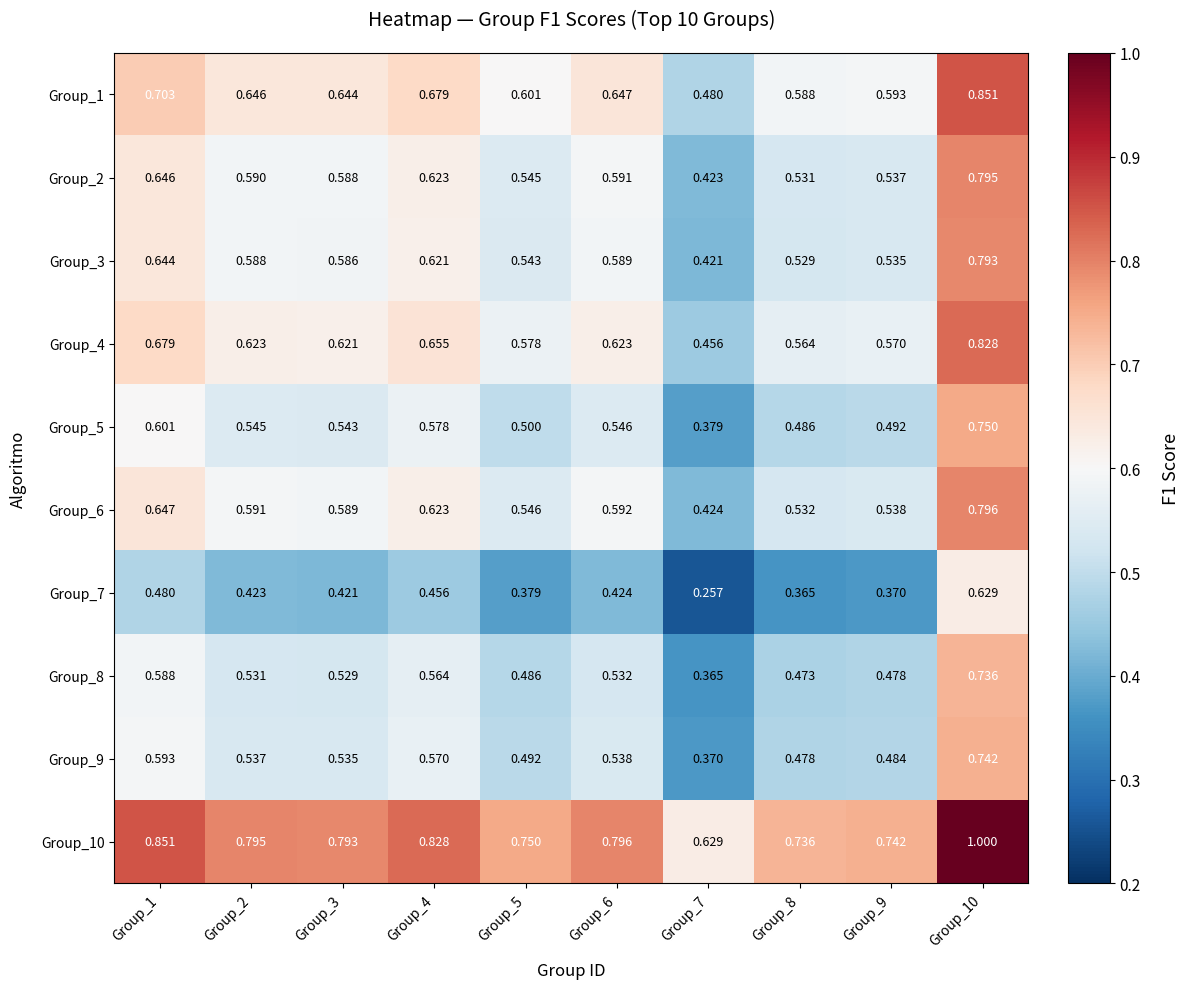

Is the value of Group_8 at Group_4 greater than the value of Group_5 at Group_2?

Yes